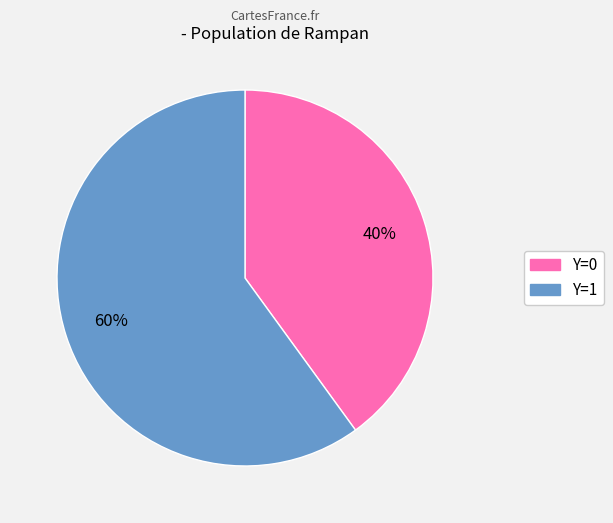

Is there any slice that represents more than half of the pie?

Yes